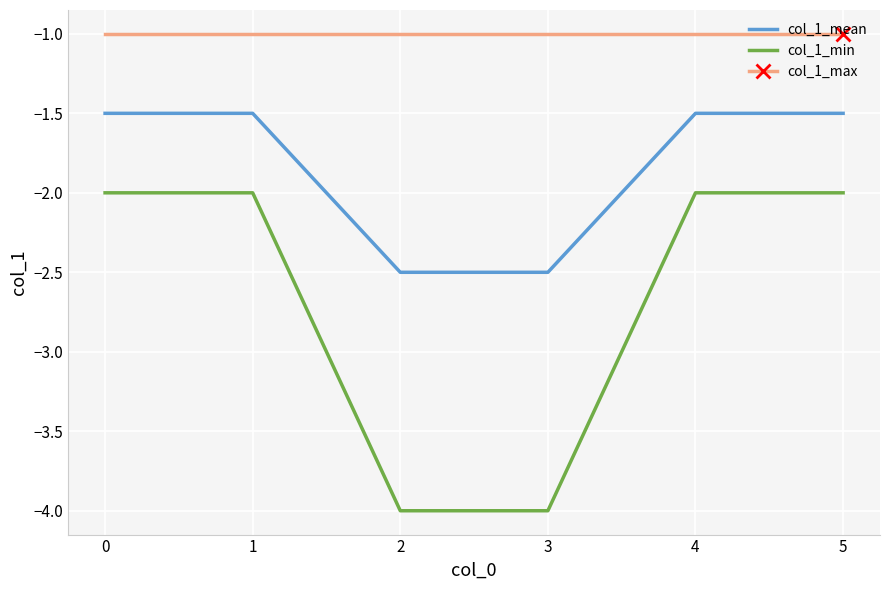

What is the difference between the second highest and minimum values in the col_1_min series?

2.0